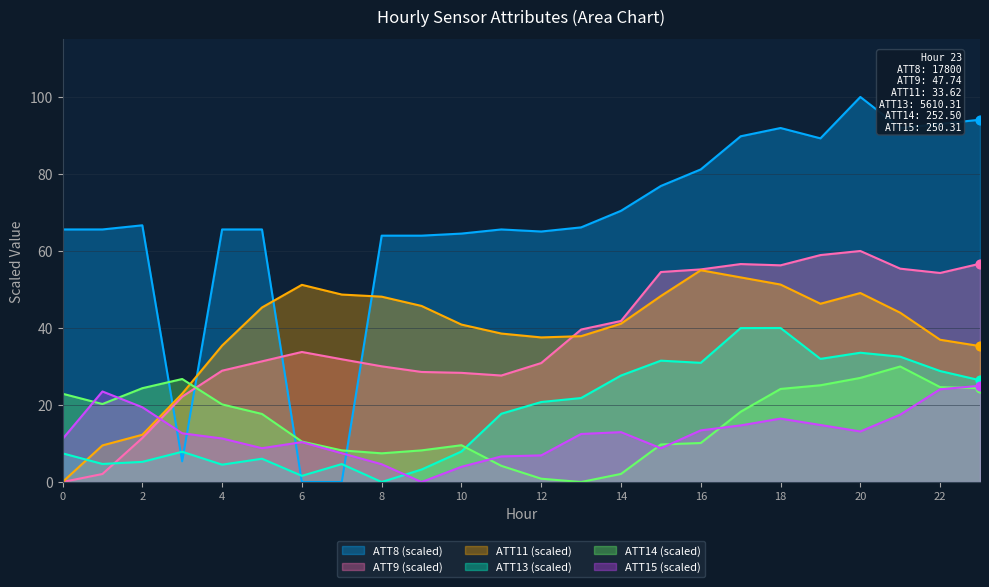

At which category is the sum across all series the highest?

20